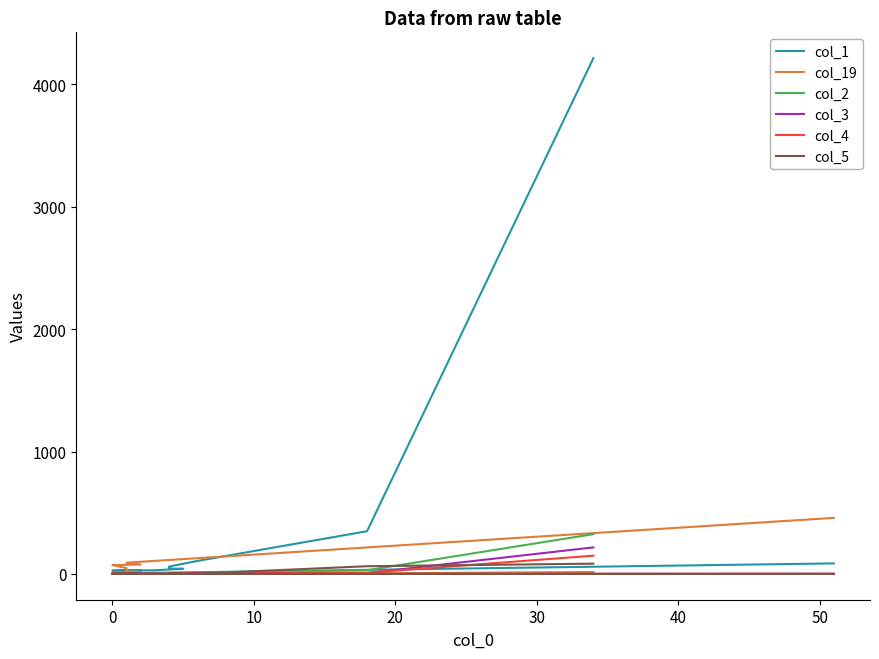

The col_5 series shows 49 at 0. True or false?

False